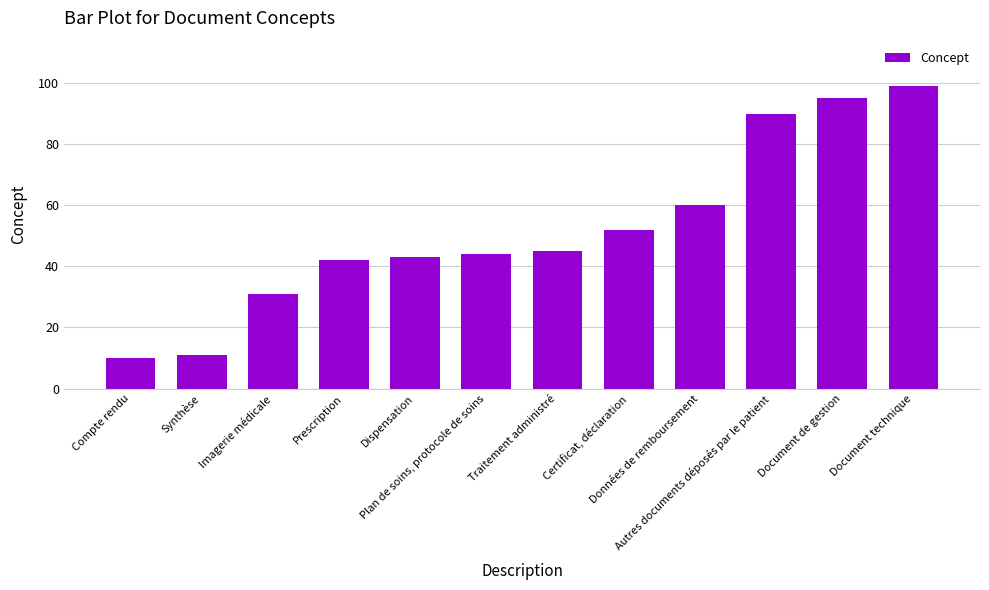

Reading right to left, list all the values displayed in this chart.

99	95	90	60	52	45	44	43	42	31	11	10